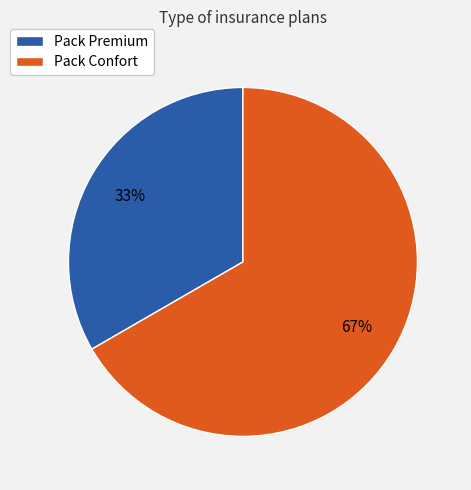

To the nearest percent, what percentage of the pie is Pack Premium?

33%